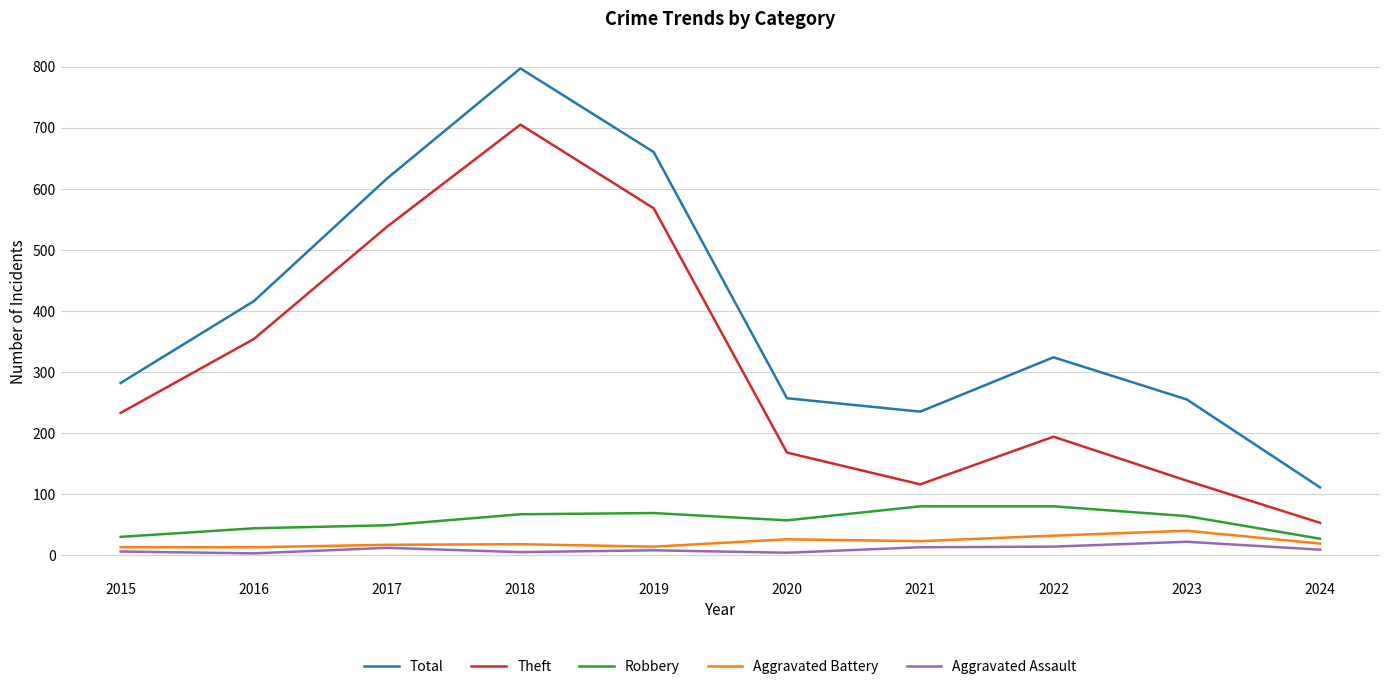

What is the difference between the maximum and second lowest values in the Theft series?

589